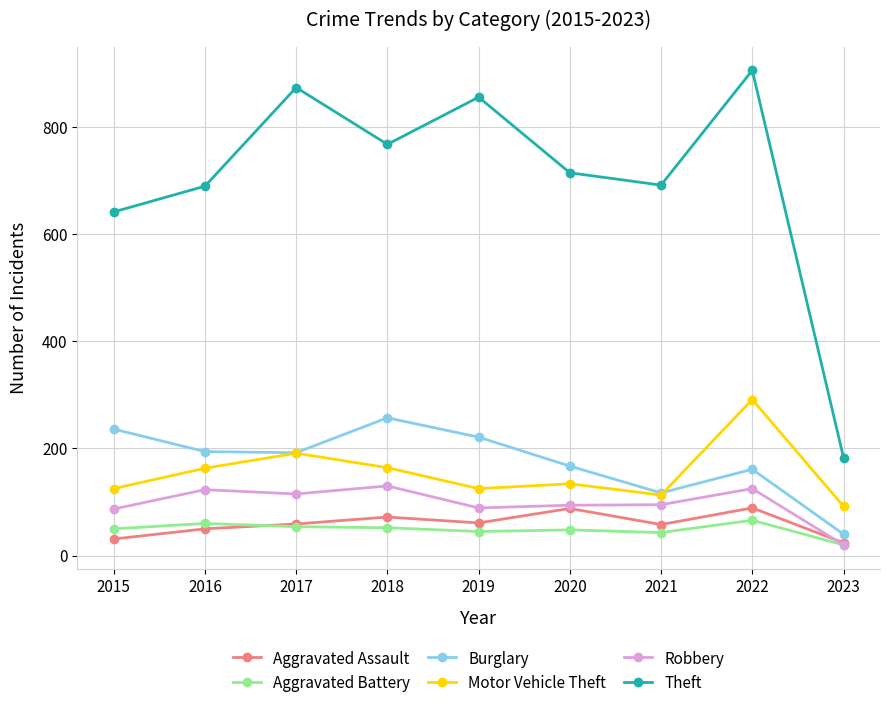

True or false: Burglary and Aggravated Battery intersect in this chart.

False